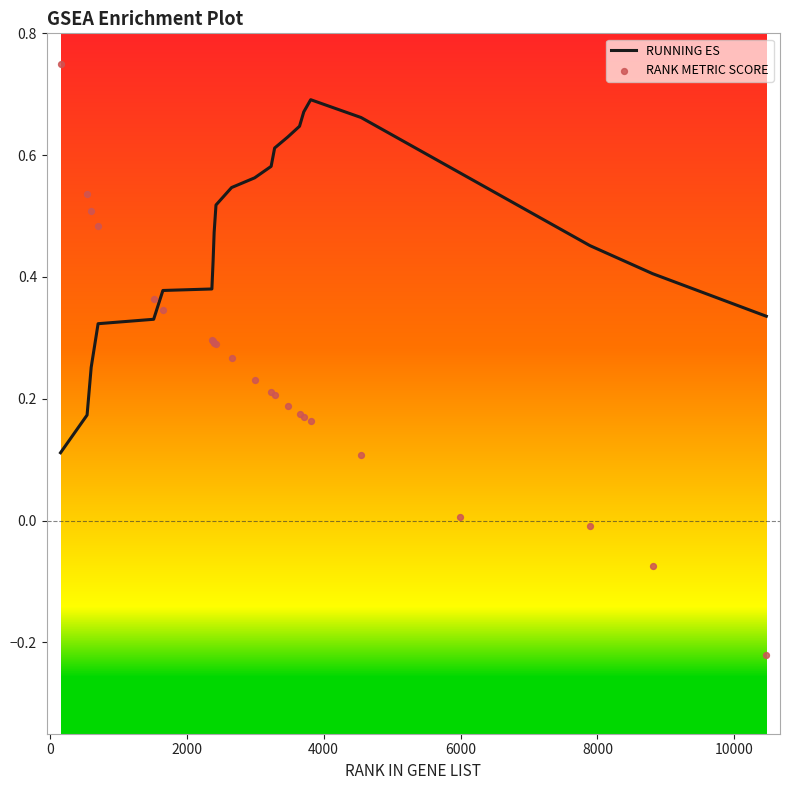

Is the value of RANK METRIC SCORE at 21 greater than the value of RUNNING ES at 12000?

No